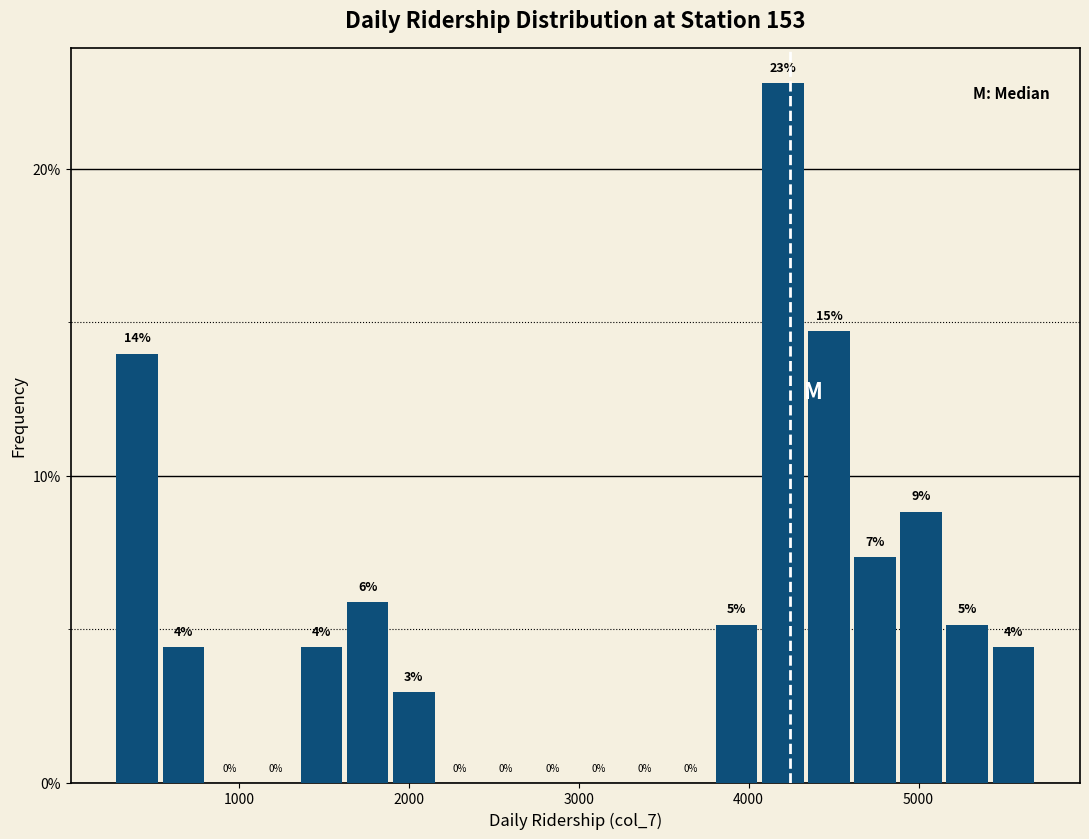

Read against the x-axis, roughly where is the centre of the tallest bar?

4200